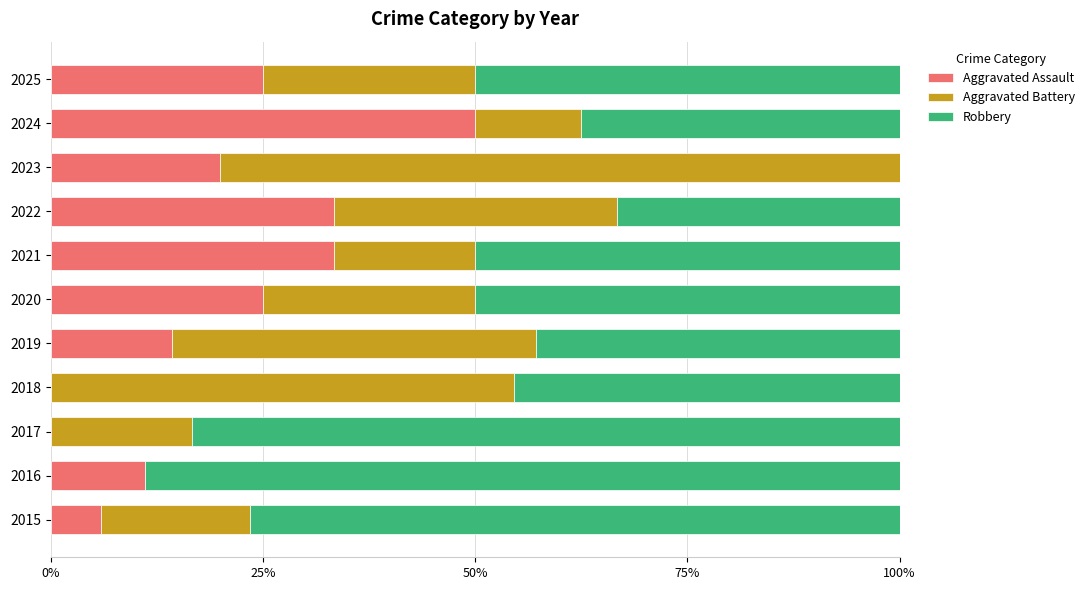

Count the number of categories in the chart.

11